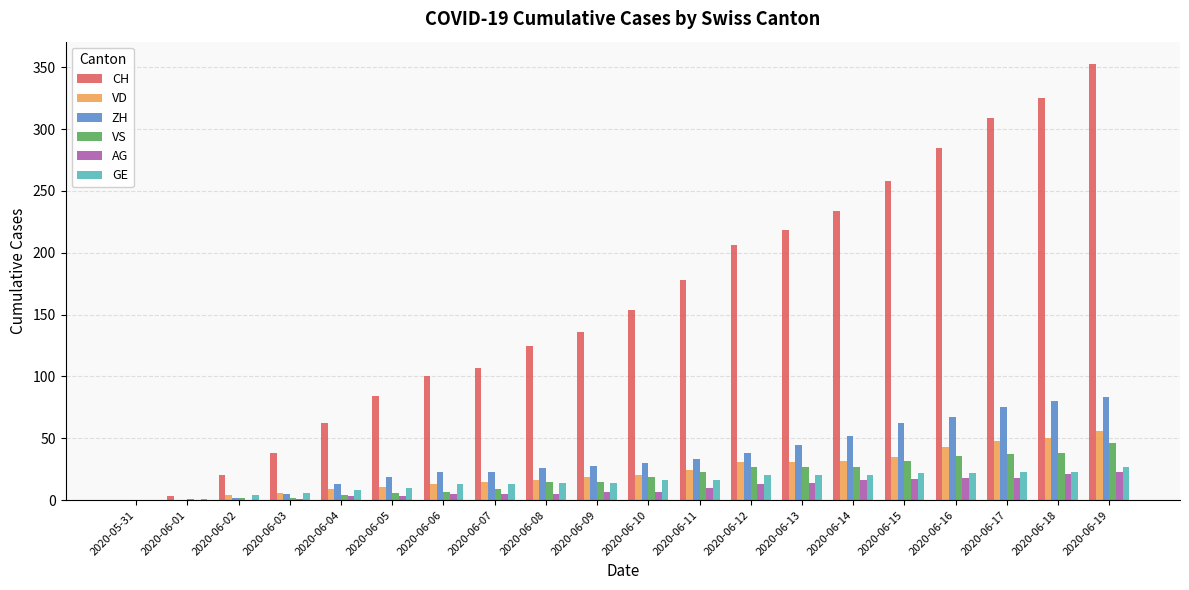

Between 2020-06-04 and 2020-06-16, which series saw the biggest shift?

CH